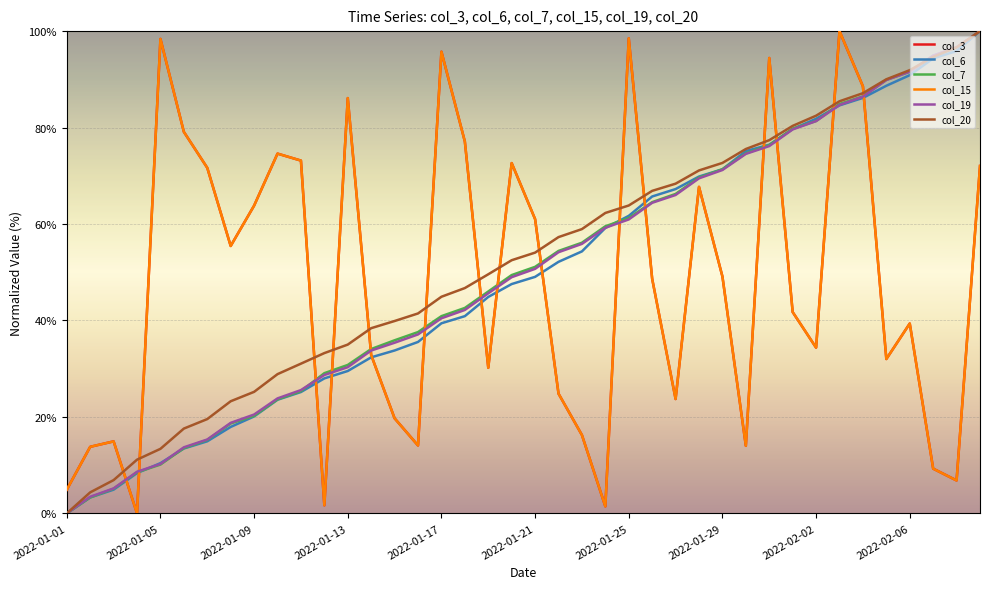

Does the chart have visible grid lines?

Yes